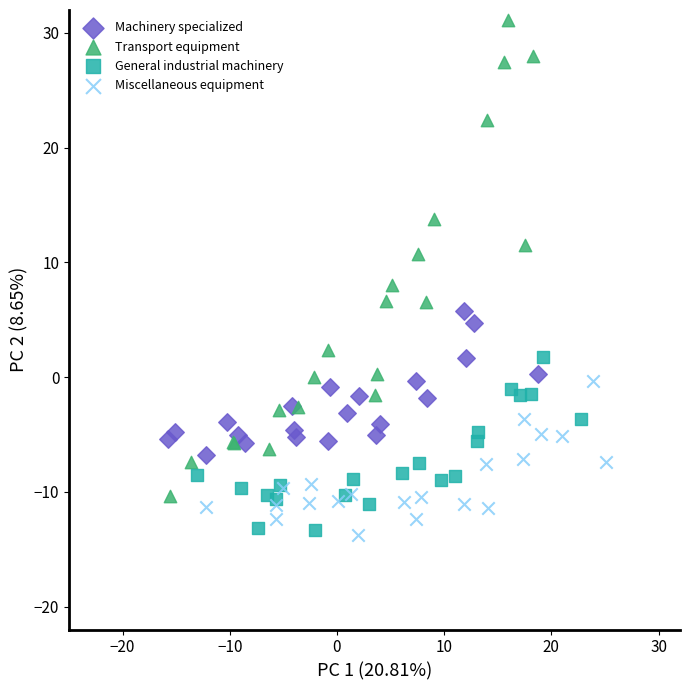

What are all the series names shown in the legend?

Machinery specialized, Transport equipment, General industrial machinery, Miscellaneous equipment